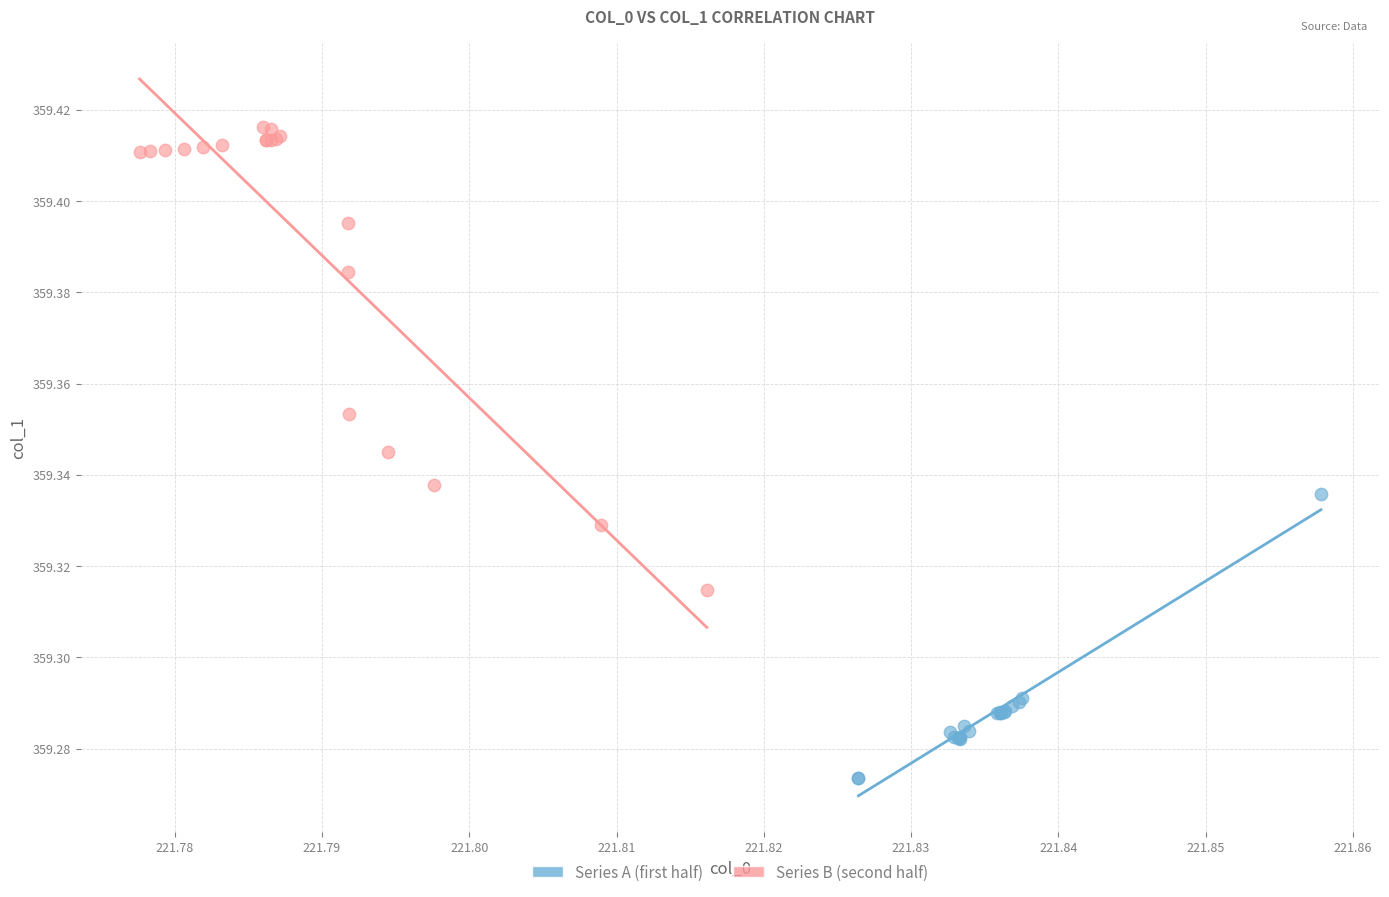

What are all the series names shown in the legend?

Series A (first half), Series B (second half)